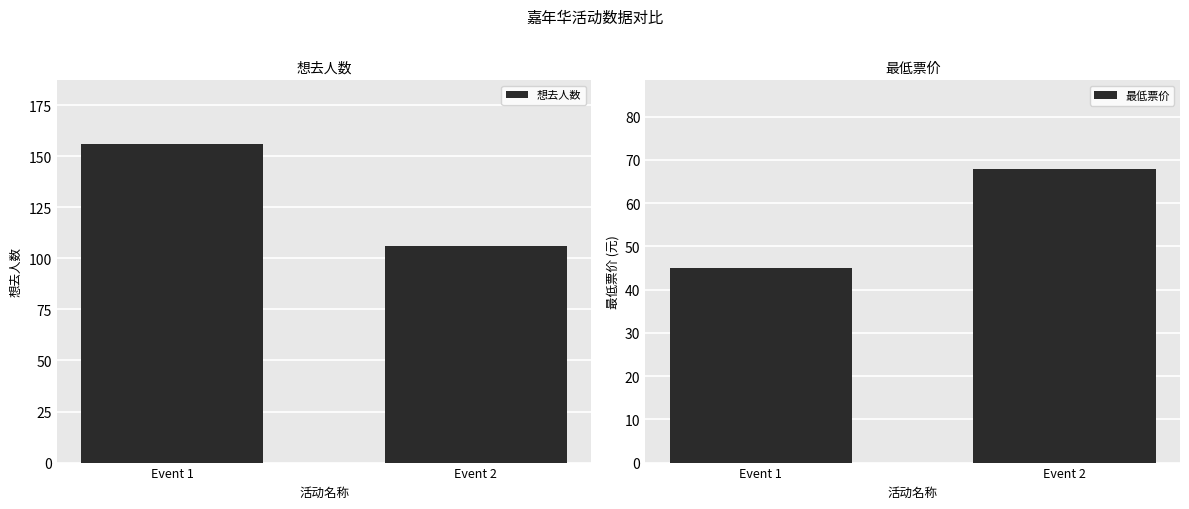

Are the bars grouped side by side (vs. stacked)?

Yes